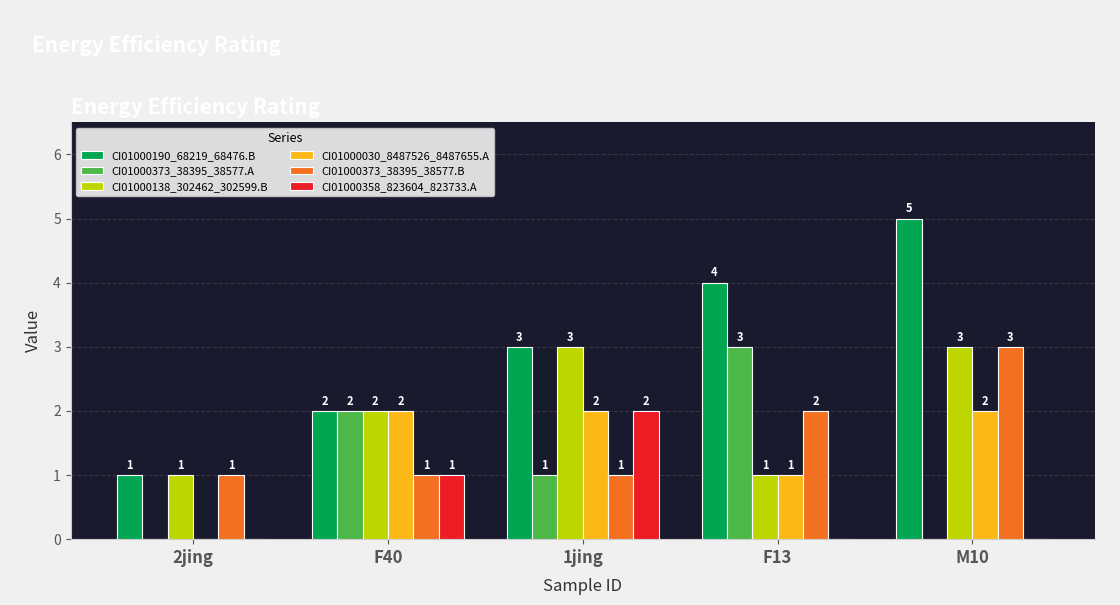

Reading right to left, transcribe all the data shown in this chart.

CI01000190_68219_68476.B: 5	4	3	2	1
CI01000373_38395_38577.A: 0	3	1	2	0
CI01000138_302462_302599.B: 3	1	3	2	1
CI01000030_8487526_8487655.A: 2	1	2	2	0
CI01000373_38395_38577.B: 3	2	1	1	1
CI01000358_823604_823733.A: 0	0	2	1	0